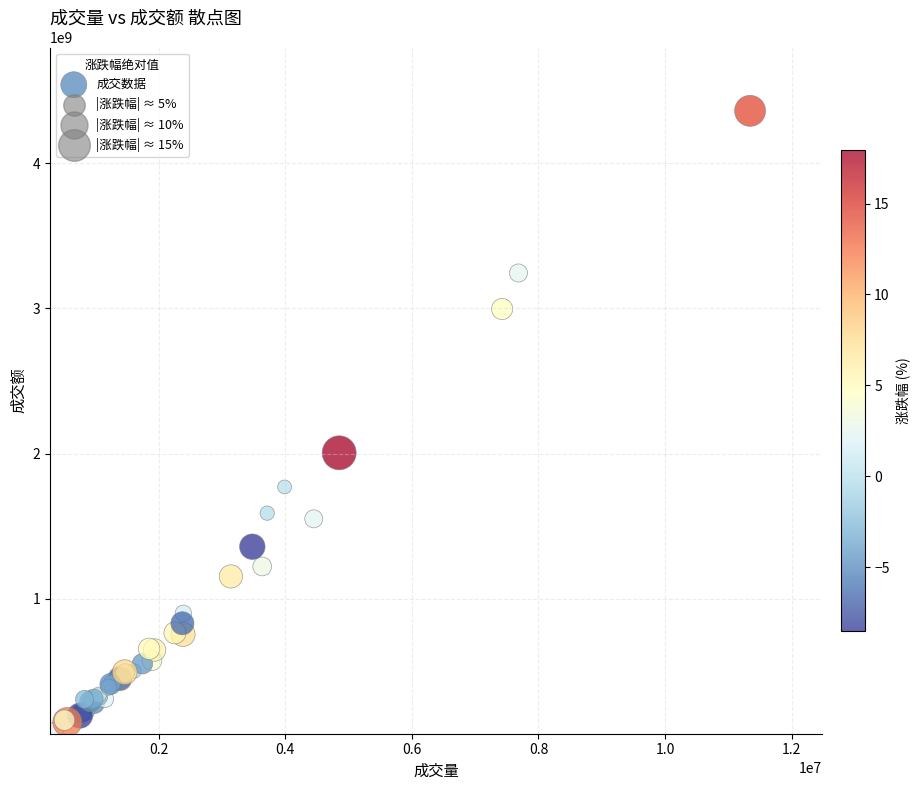

What Y value in the scatter plot is closest to 2225004457?

2005823536